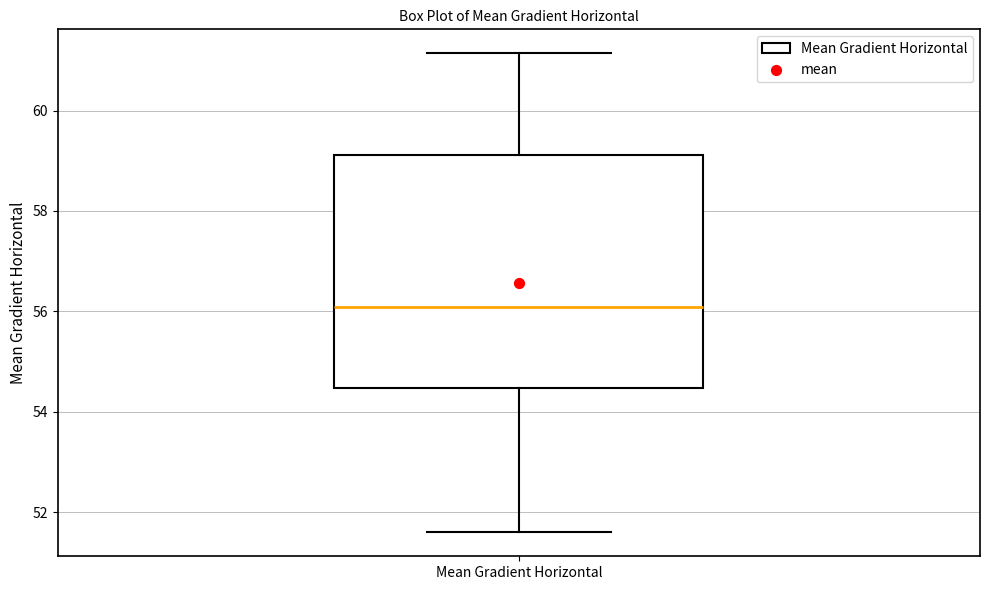

Where does the median line of the box for Mean Gradient Horizontal sit on the y-axis? The values are not printed on the chart, so give them approximately, as read against the axis.

56.0